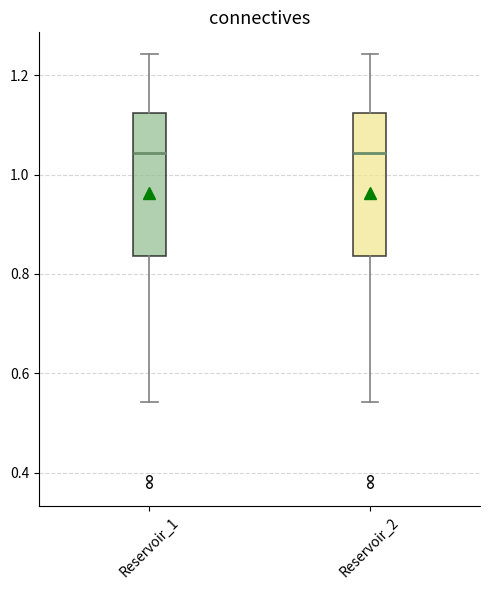

Reading left to right, read every box against the y-axis: the position of its median line, the range the box covers, and the ends of its whiskers. The values are not printed on the chart, so give them approximately, as read against the axis.

Reservoir_1: median 1.04, box 0.84 to 1.12, whiskers 0.54 to 1.24
Reservoir_2: median 1.04, box 0.84 to 1.12, whiskers 0.54 to 1.24